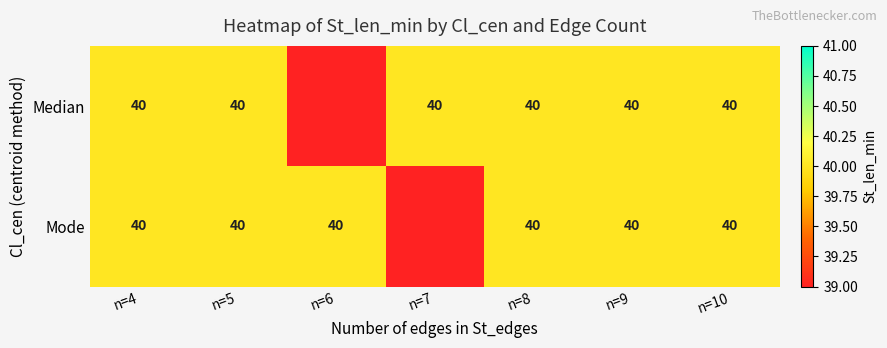

Is it true that Median equals 66 at n=8?

False